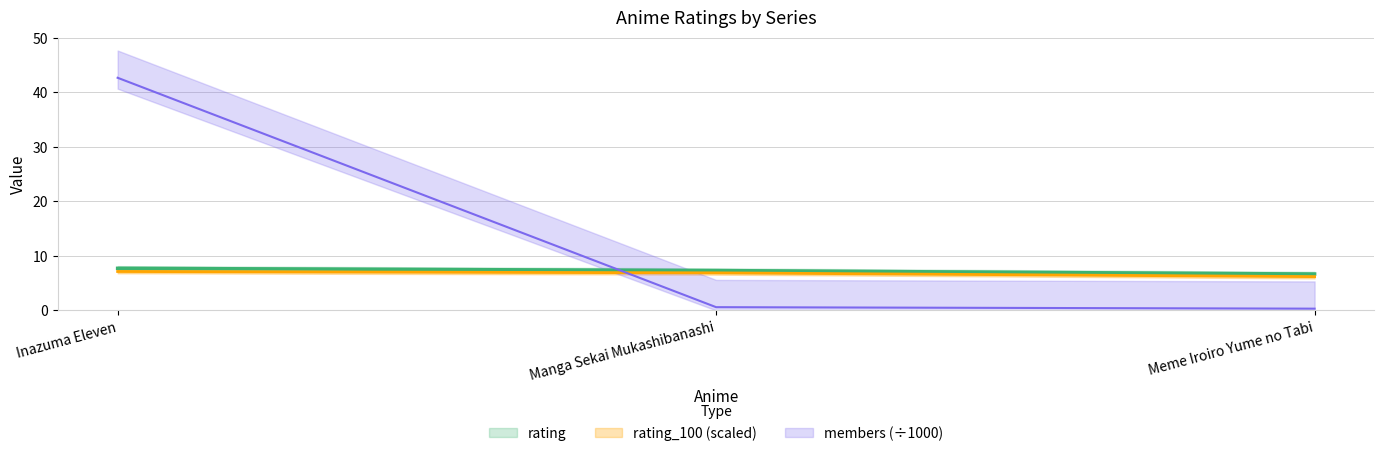

Which label corresponds to the smallest value in the chart?

Meme Iroiro Yume no Tabi